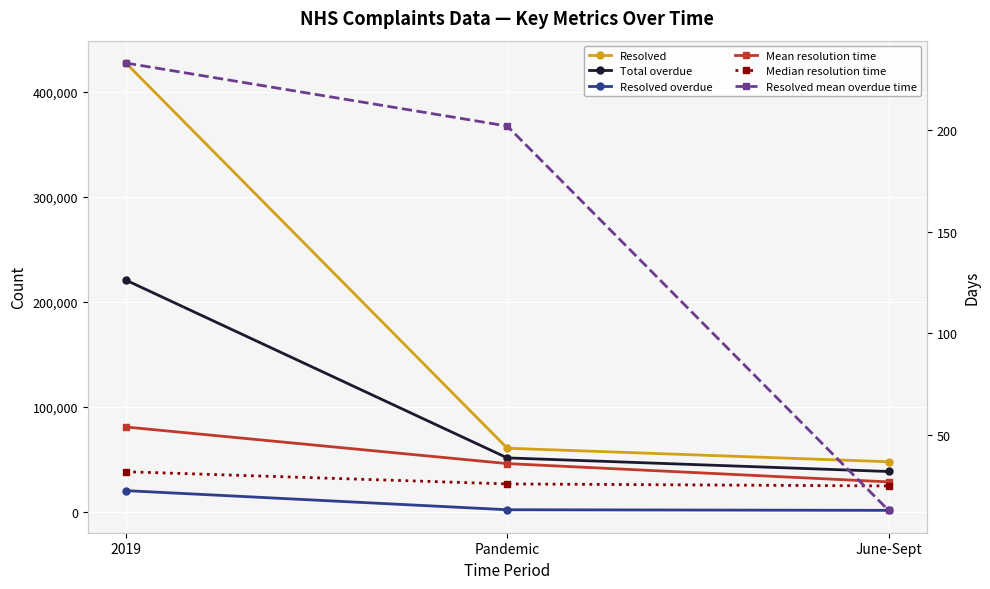

What is the label of the 1st point from the right?

June-Sept